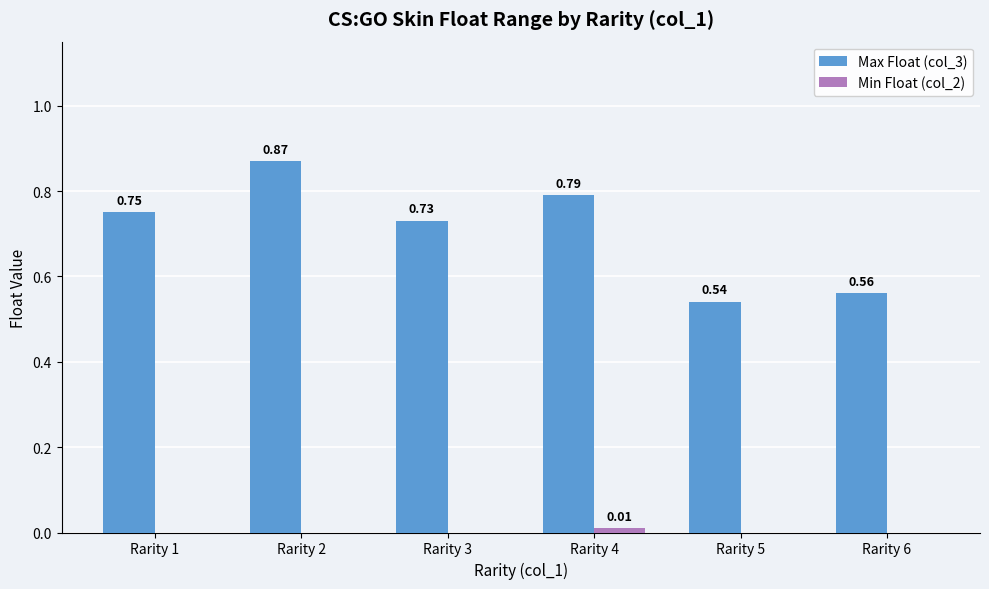

What is the sum of the Max Float (col_3) values at Rarity 6 and Rarity 5?

1.1